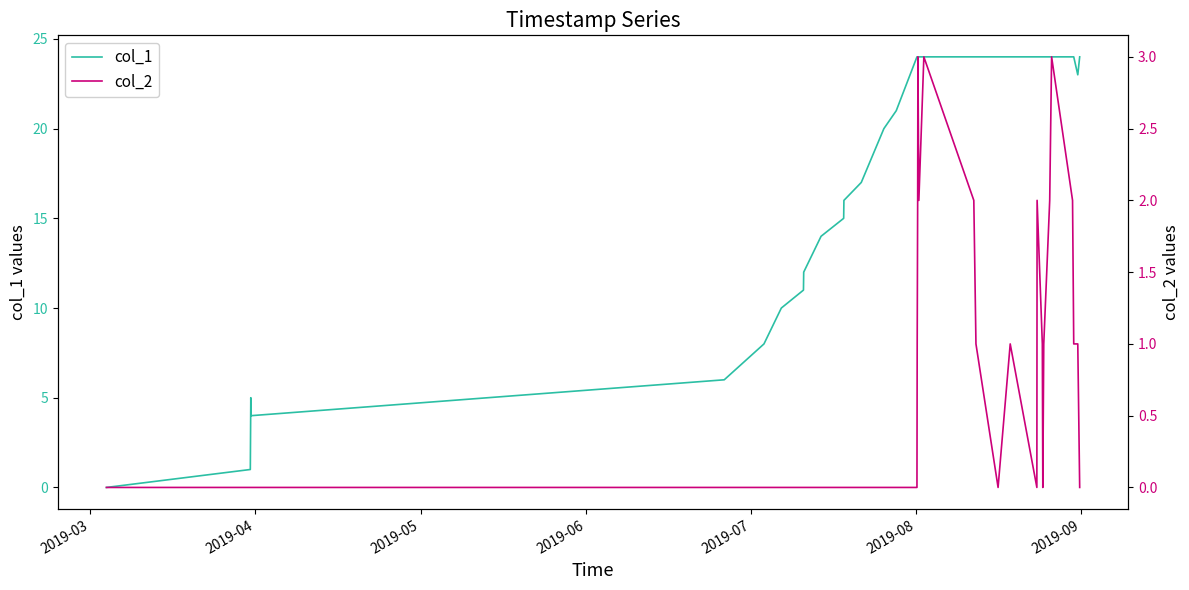

True or false: col_2 and col_1 intersect in this chart.

False